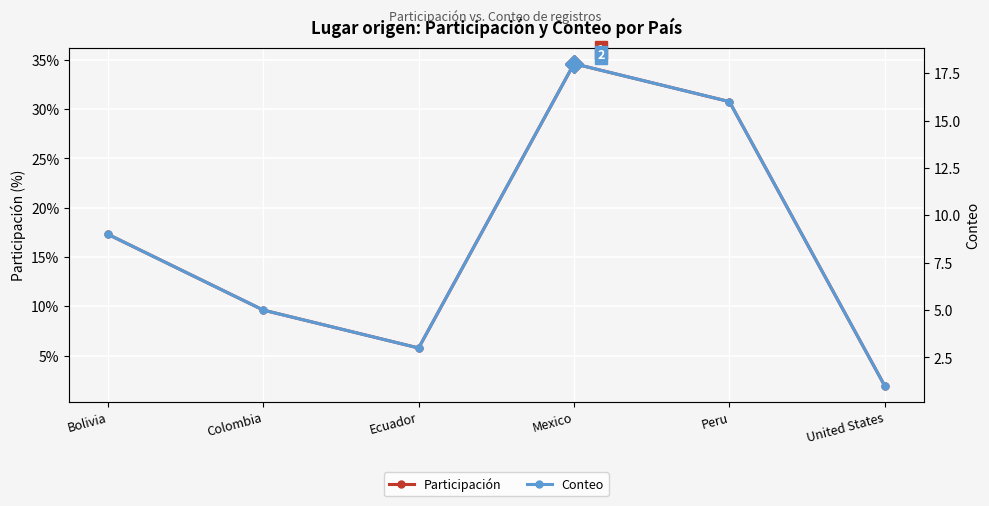

The value of Conteo at Bolivia is 14.8. True or false?

False